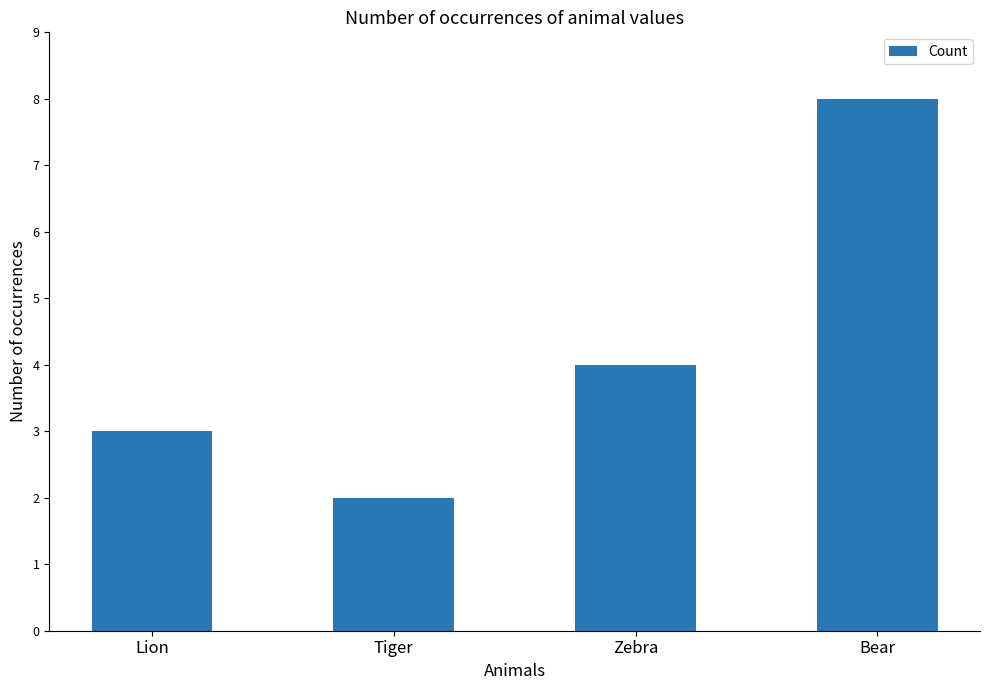

What is the label of the 2nd bar from the right?

Zebra